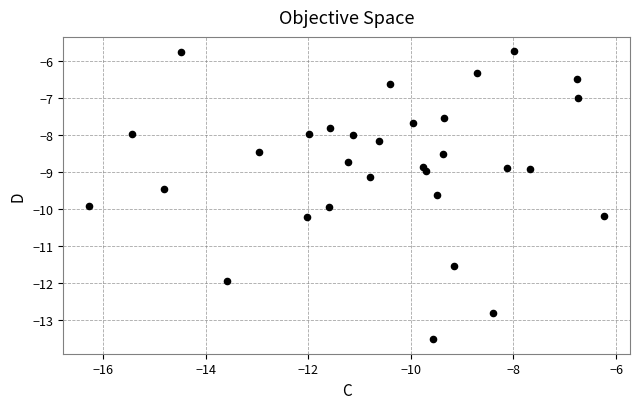

What is the range of X values (max minus min)?

10.0